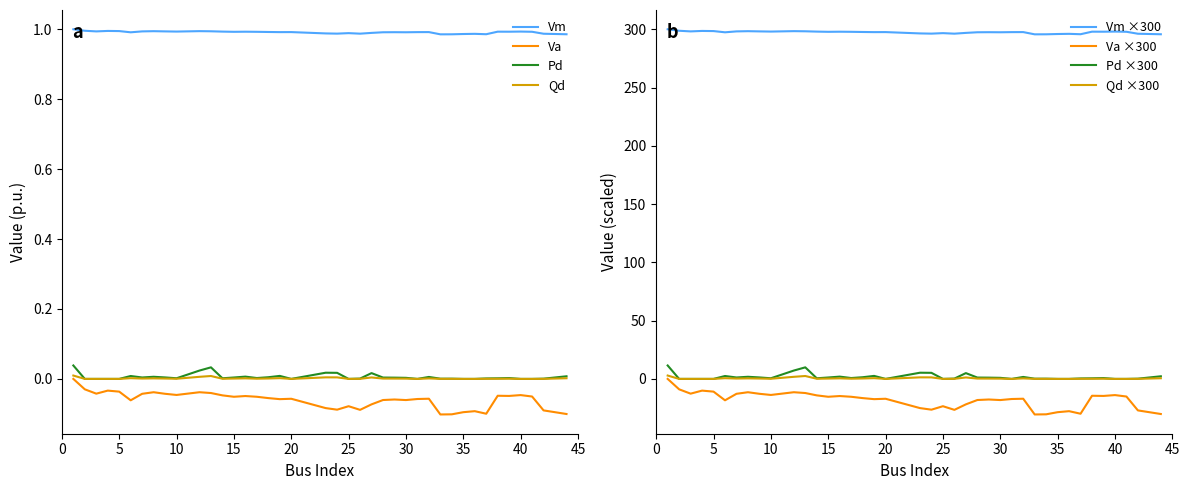

How many lines are shown in the chart?

4